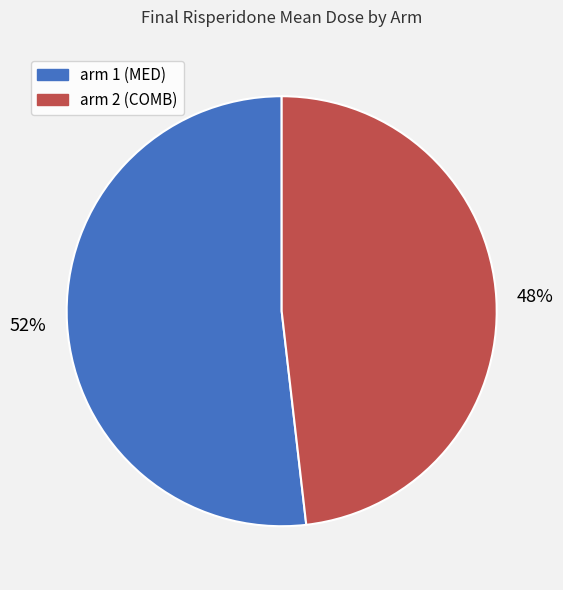

Does arm 1 (MED) represent more than half of the total?

Yes